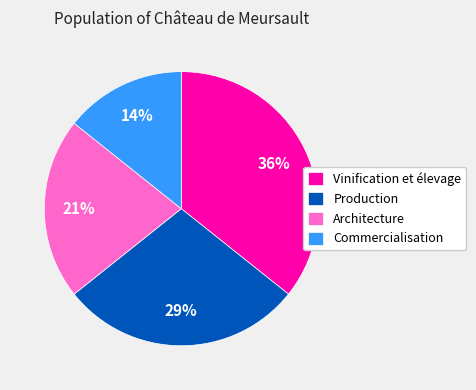

Rank the categories by value from lowest to highest.

Commercialisation, Architecture, Production, Vinification et élevage